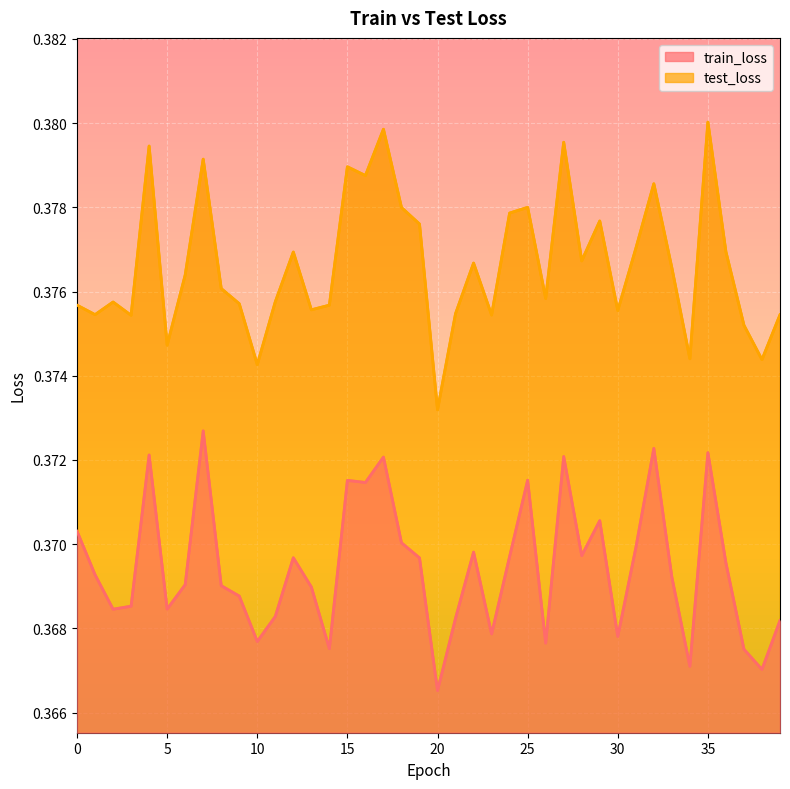

At which category does the chart reach its minimum across all series?

20